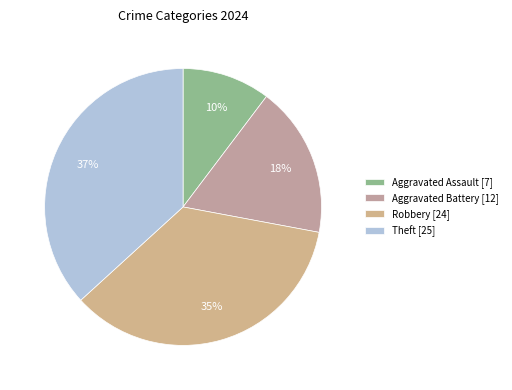

True or false: Robbery accounts for 27% of the total.

False